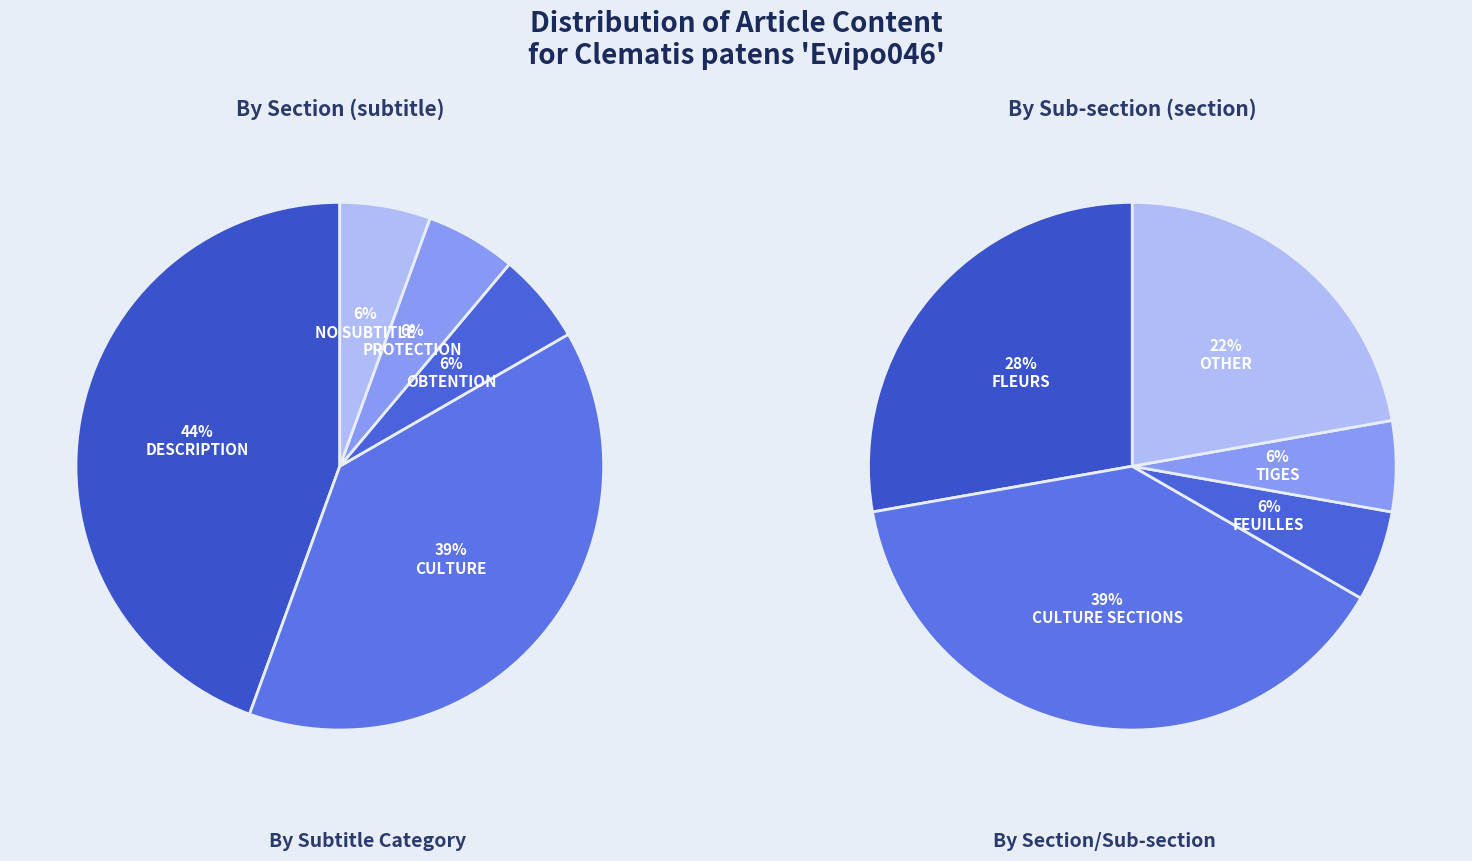

Is it true that Protection is 1% of the pie?

False